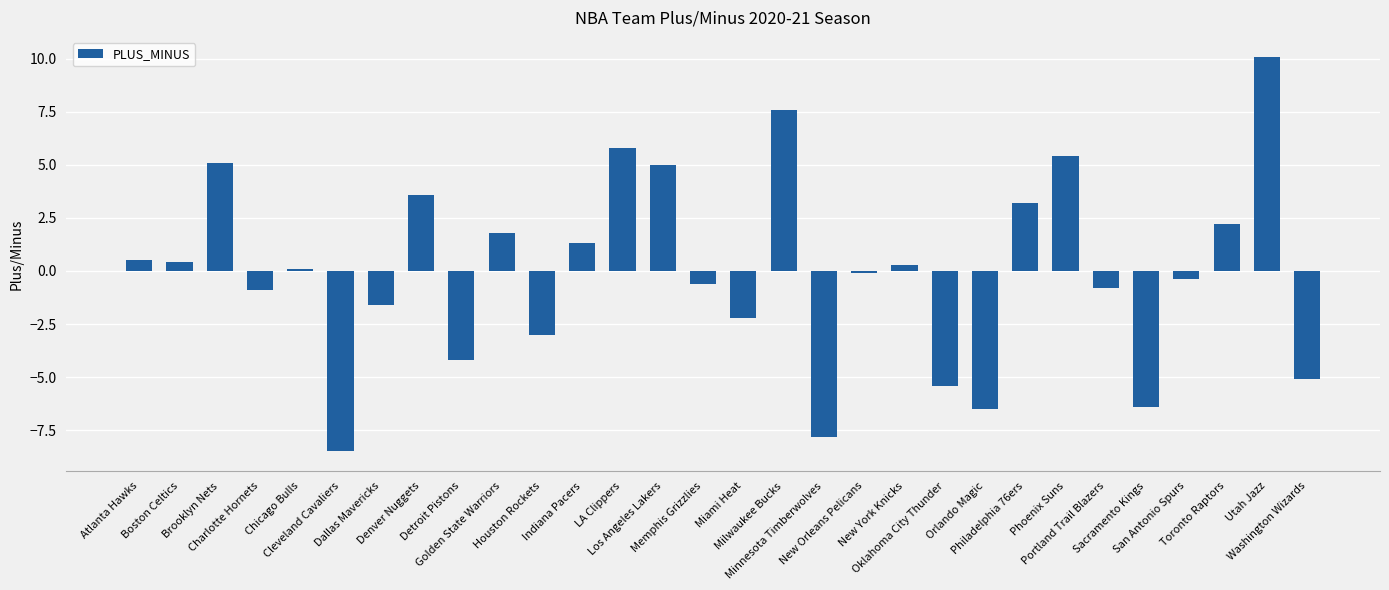

Reading left to right, transcribe all the data shown in this chart.

Atlanta Hawks=0.5	Boston Celtics=0.4	Brooklyn Nets=5.1	Charlotte Hornets=-0.9	Chicago Bulls=0.1	Cleveland Cavaliers=-8.5	Dallas Mavericks=-1.6	Denver Nuggets=3.6	Detroit Pistons=-4.2	Golden State Warriors=1.8	Houston Rockets=-3.0	Indiana Pacers=1.3	LA Clippers=5.8	Los Angeles Lakers=5.0	Memphis Grizzlies=-0.6	Miami Heat=-2.2	Milwaukee Bucks=7.6	Minnesota Timberwolves=-7.8	New Orleans Pelicans=-0.1	New York Knicks=0.3	Oklahoma City Thunder=-5.4	Orlando Magic=-6.5	Philadelphia 76ers=3.2	Phoenix Suns=5.4	Portland Trail Blazers=-0.8	Sacramento Kings=-6.4	San Antonio Spurs=-0.4	Toronto Raptors=2.2	Utah Jazz=10.1	Washington Wizards=-5.1